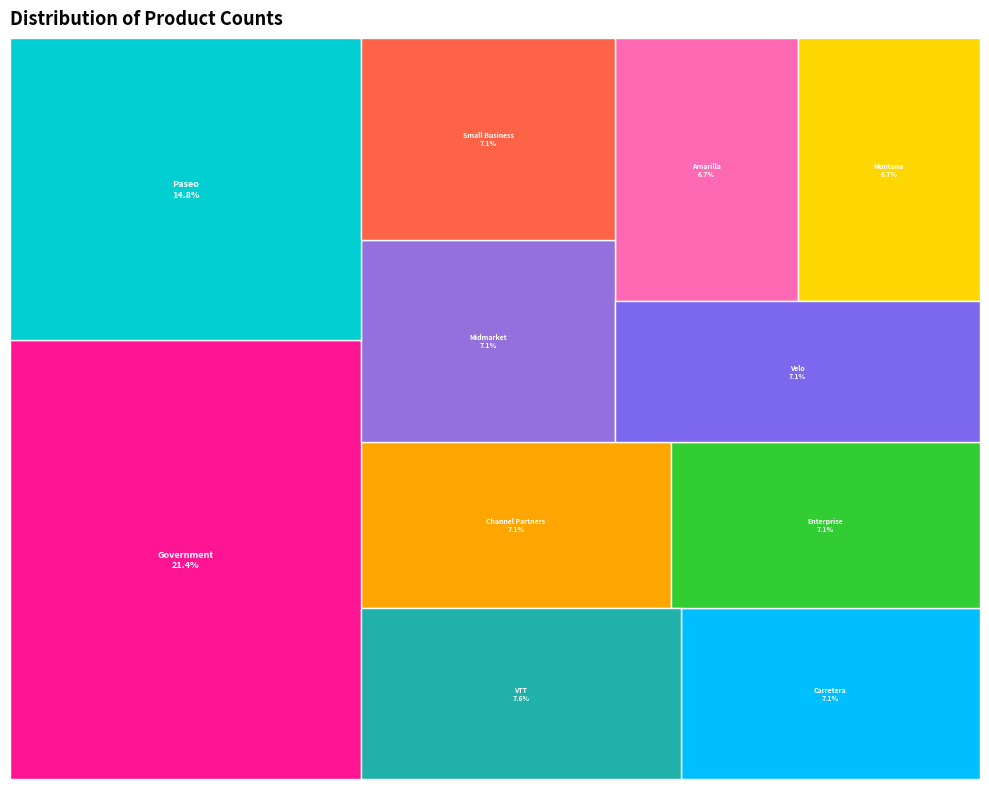

Does any single category account for the majority?

No